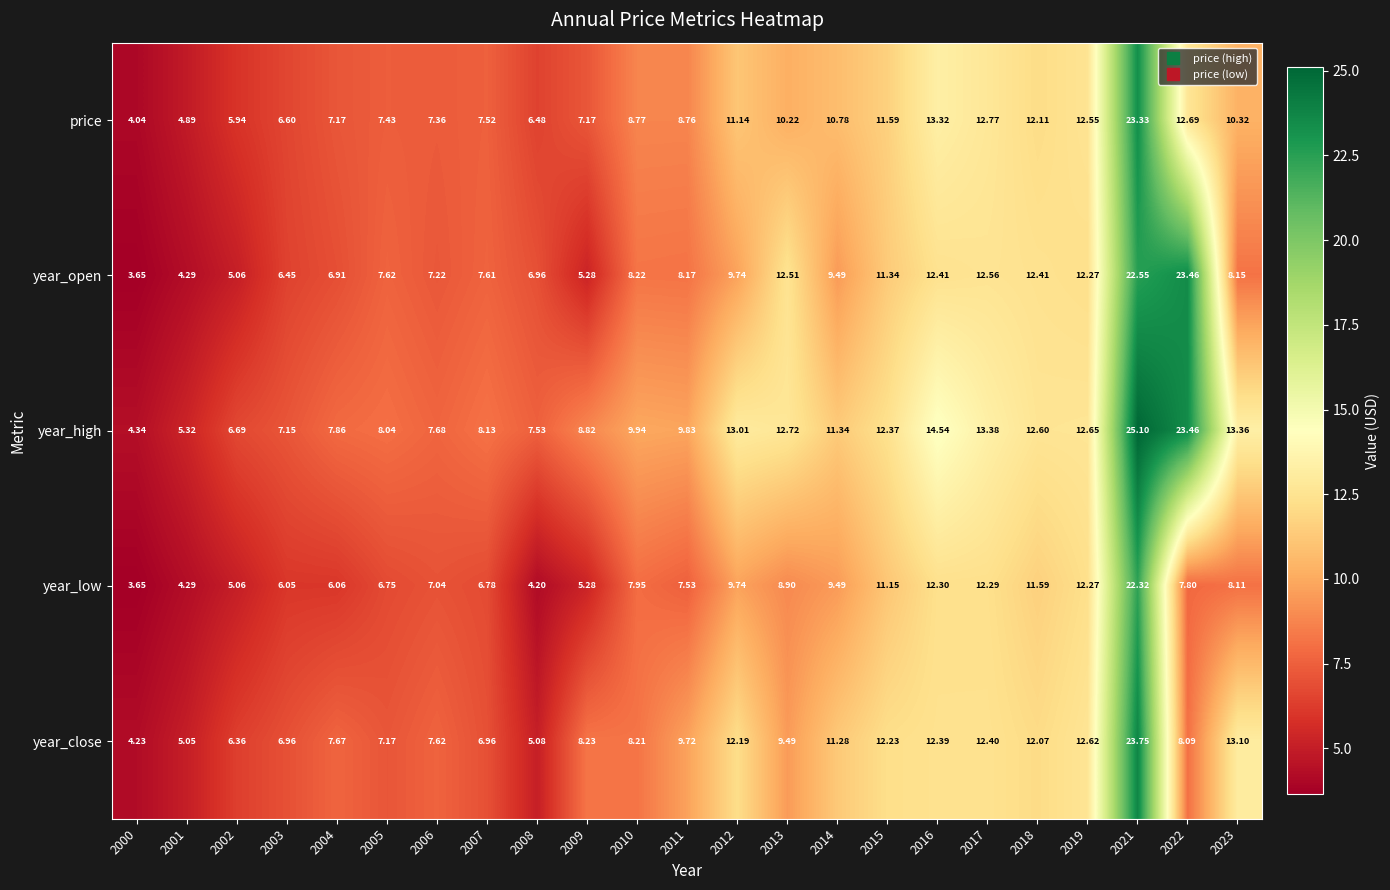

Rank the series at 2015 from highest to lowest value.

year_high, year_close, price, year_open, year_low